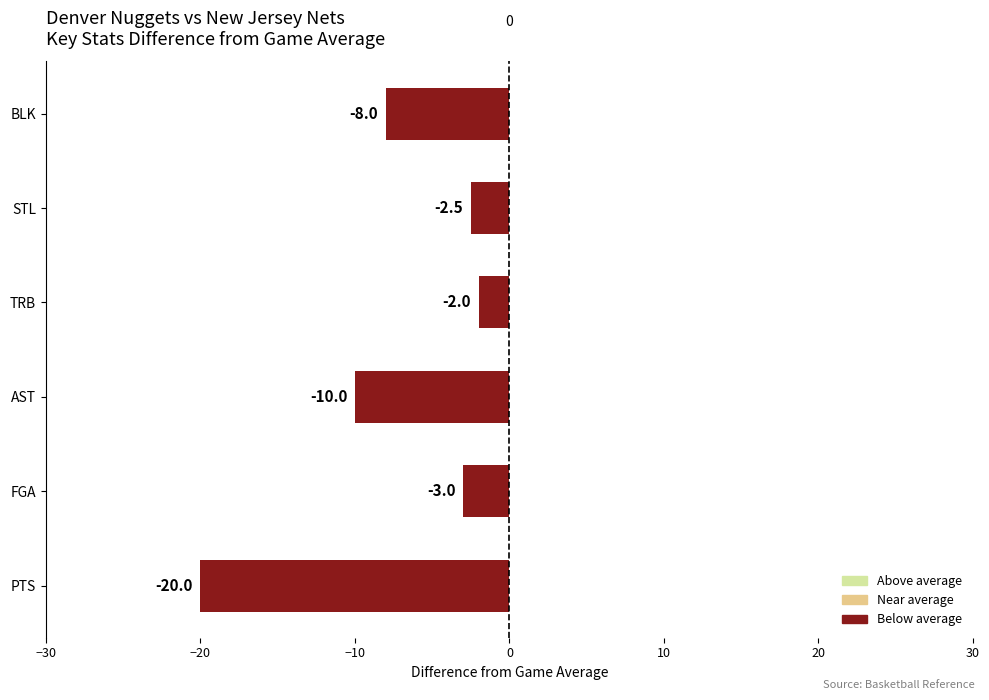

Where is the data nearest to the value -11?

AST